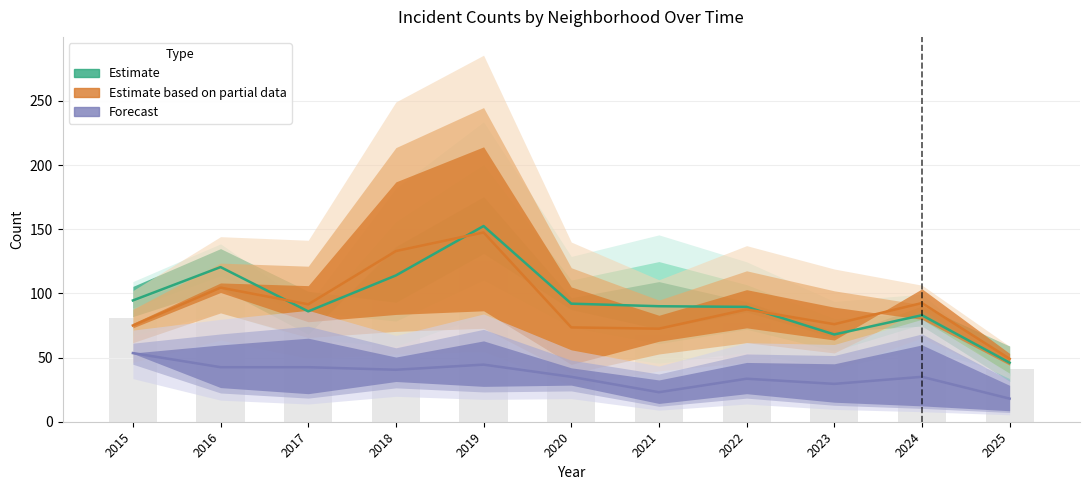

Which has a higher value, 2024 or 2021?

2021